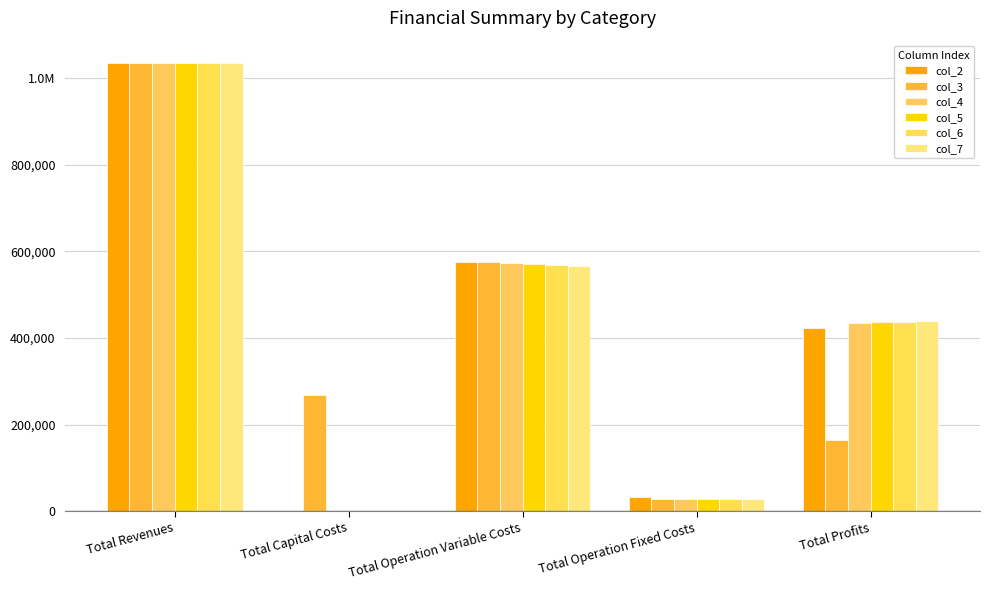

The col_4 series shows 1034363.9 at Total Revenues. True or false?

True